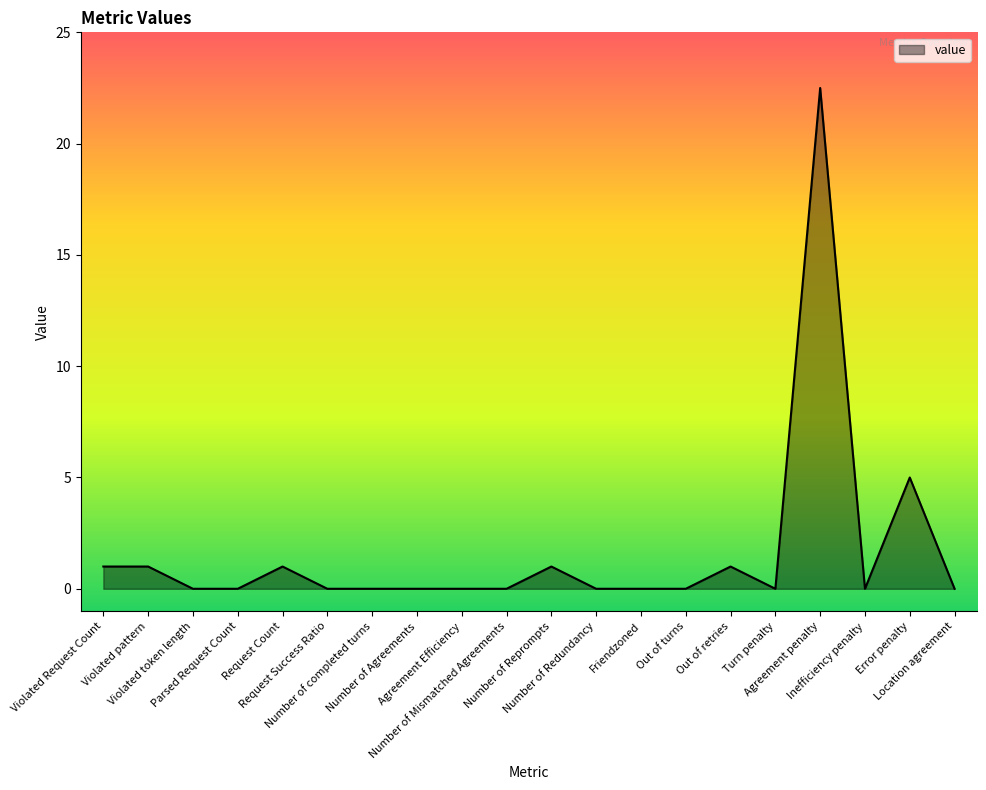

What is the greatest value displayed?

22.5